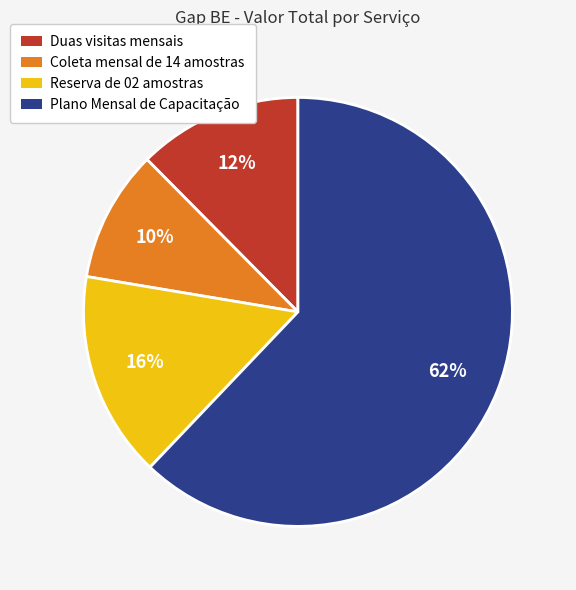

To the nearest percent, what percentage of the pie is Coleta mensal de 14 amostras?

10%